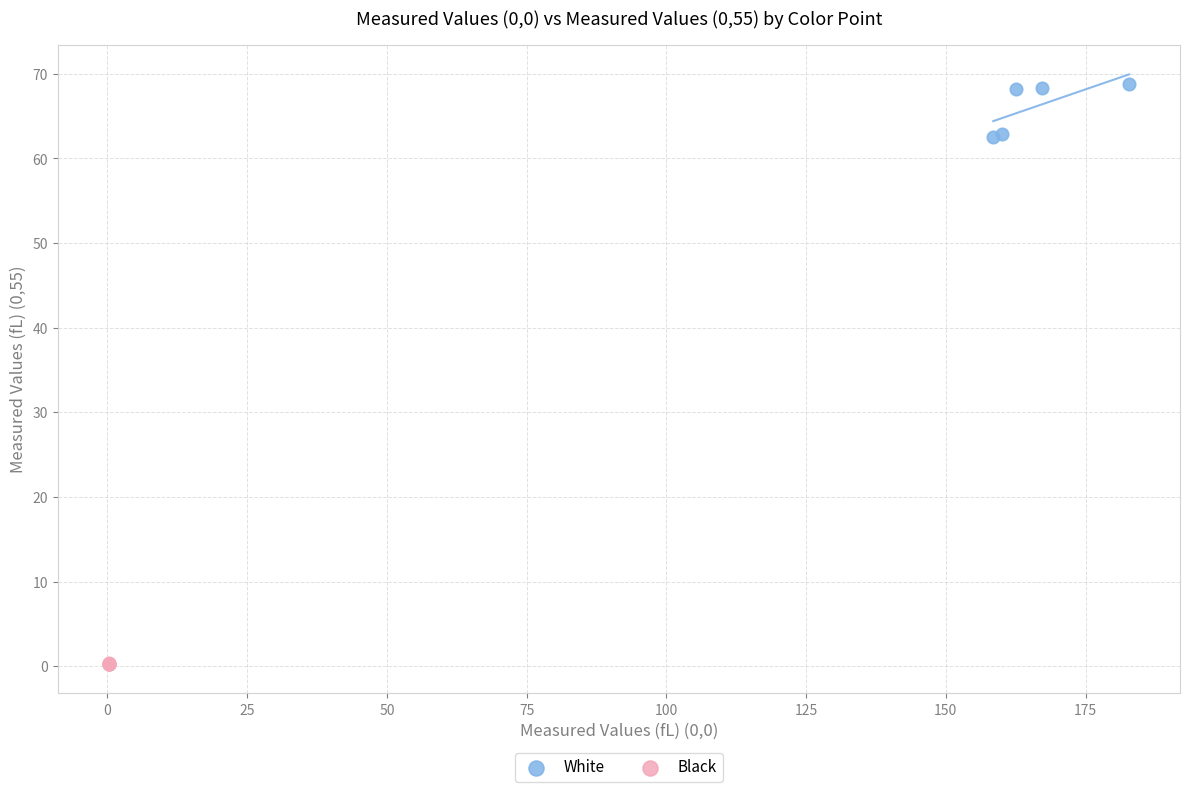

Which series has the widest spread of Y values?

White